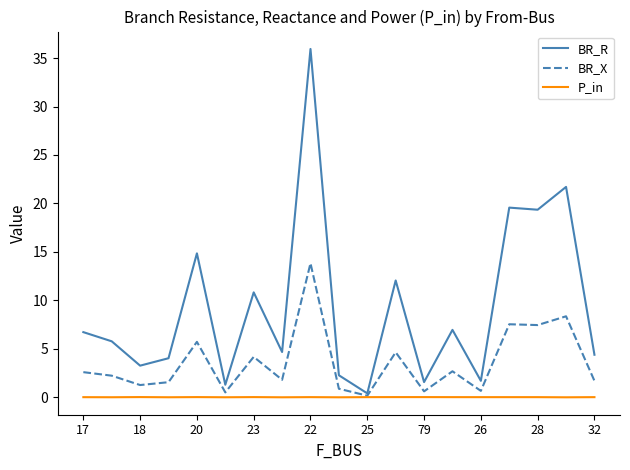

Which series has the widest spread of values?

BR_R